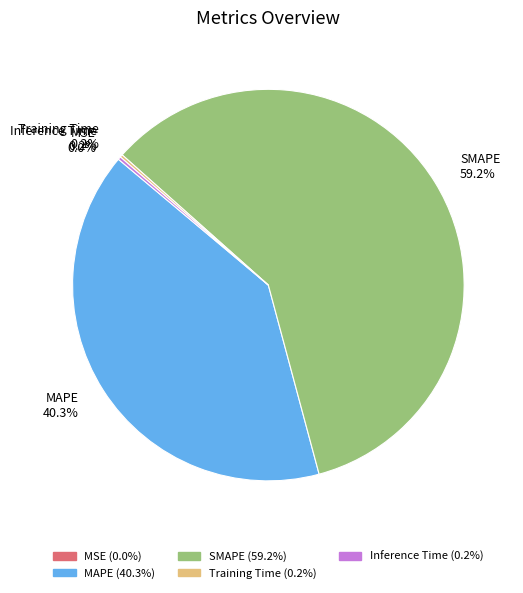

Which category has the biggest portion of the pie?

SMAPE